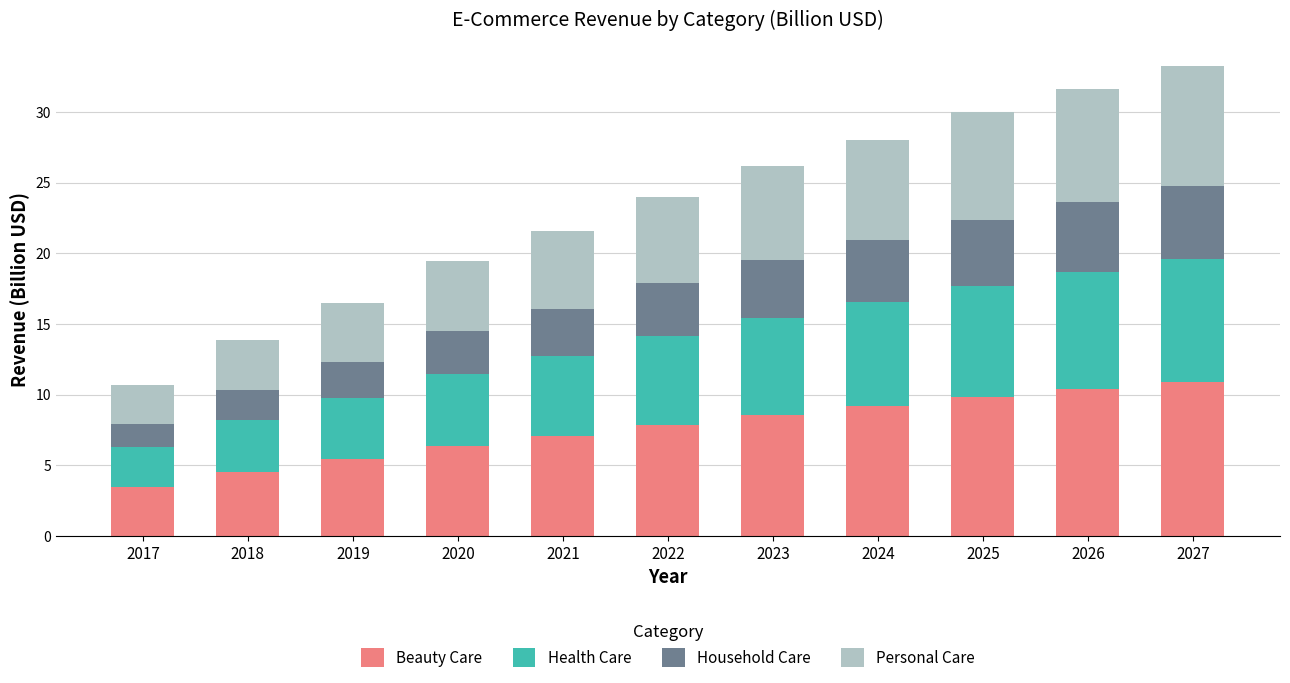

What is the total value across all series at 2026?

31.7